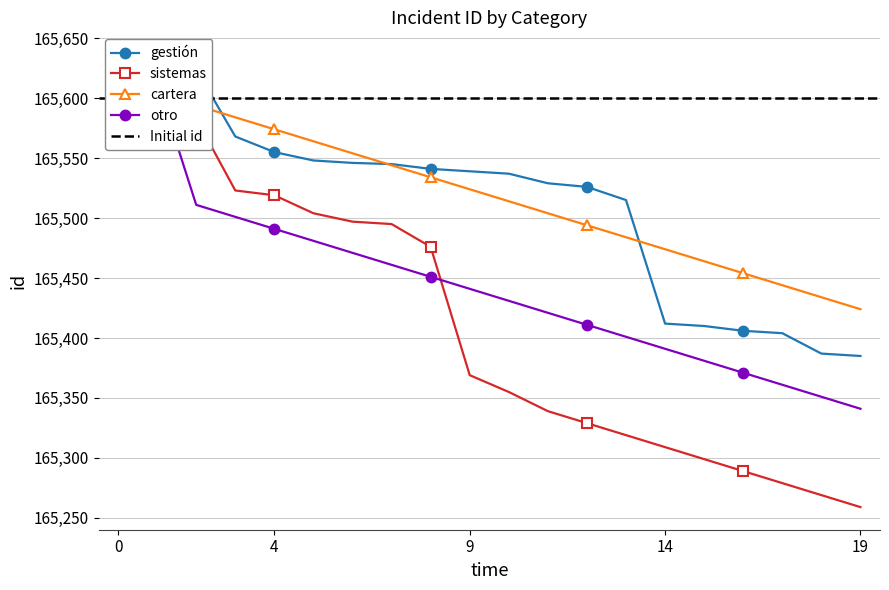

At how many categories does at least one series exceed 165572?

5